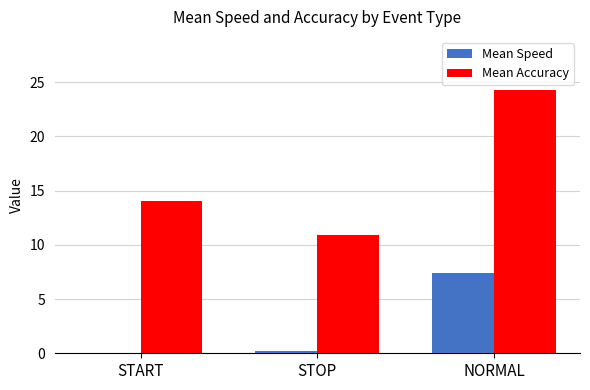

What is the greatest value displayed?

24.3